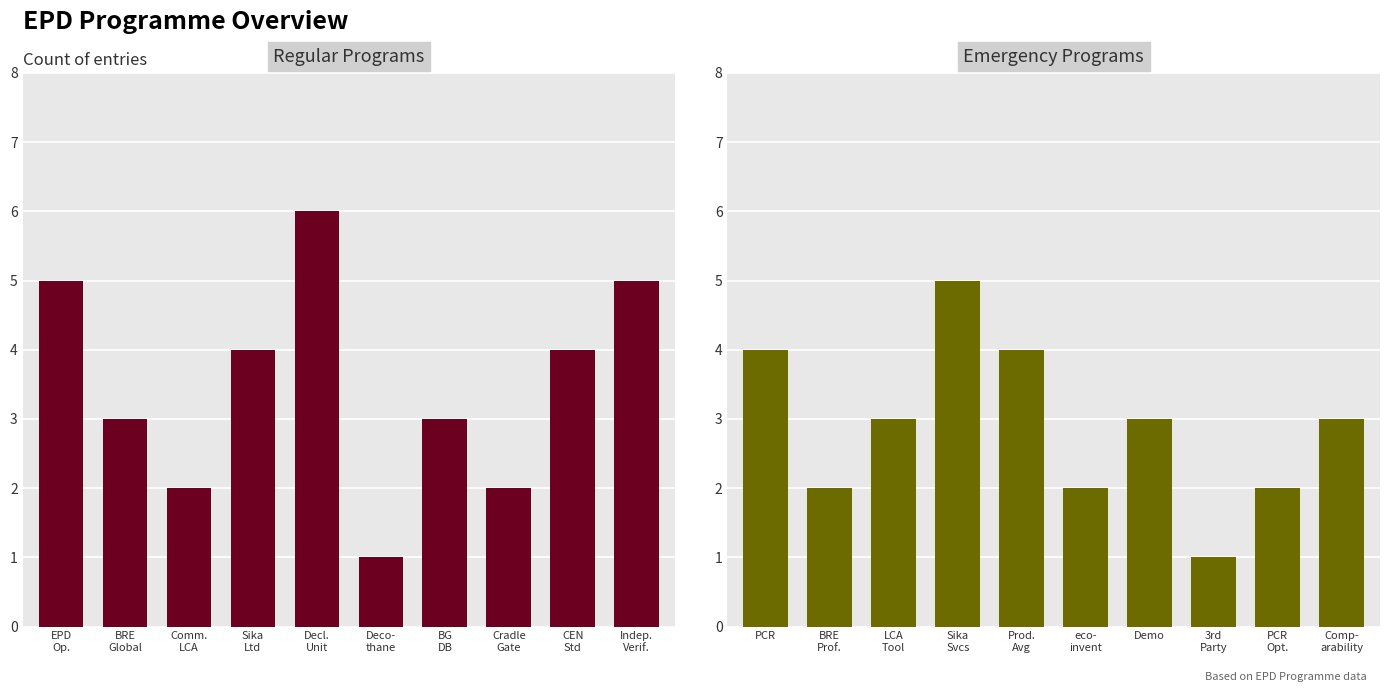

What position from the right is Decl.
Unit?

6